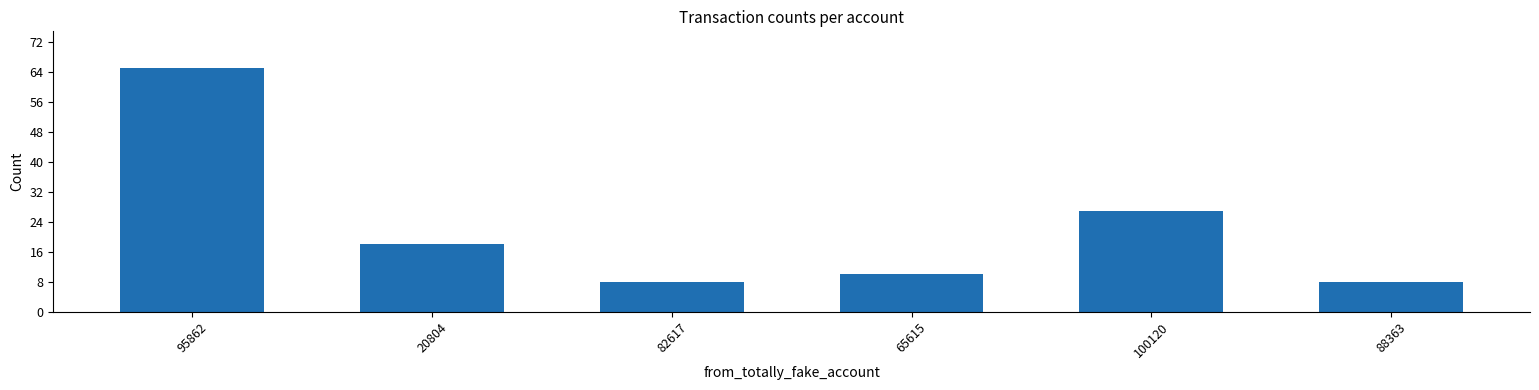

True or false: the data shows 65 at 95862.

True